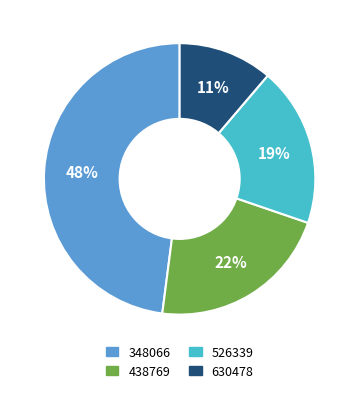

Does any single category account for the majority?

No